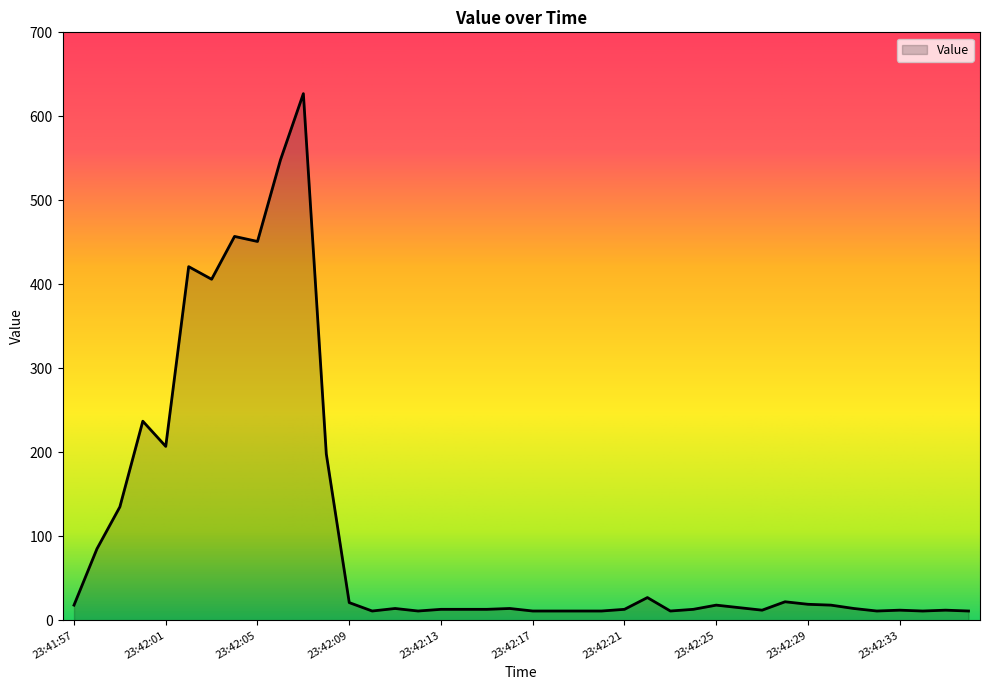

What is the greatest value displayed?

627